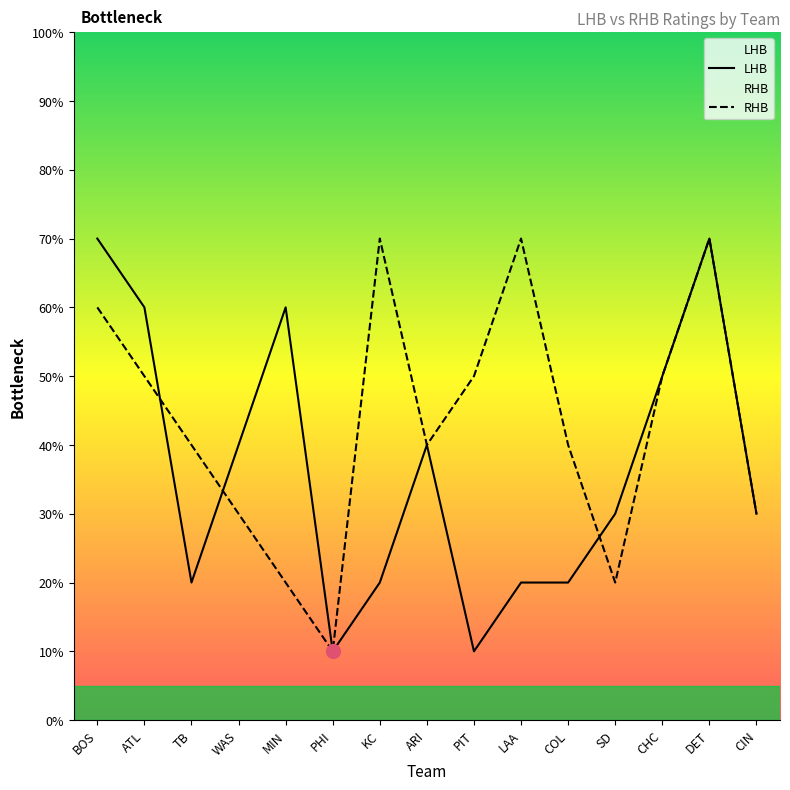

Which series ends up on top after the final intersection of RHB and LHB?

LHB